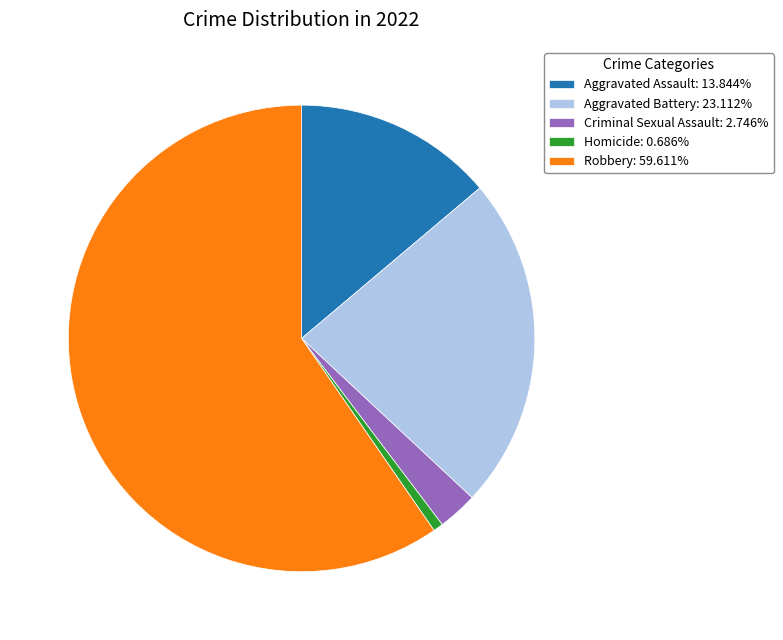

Combined, do Robbery and Aggravated Battery account for over 50%?

Yes